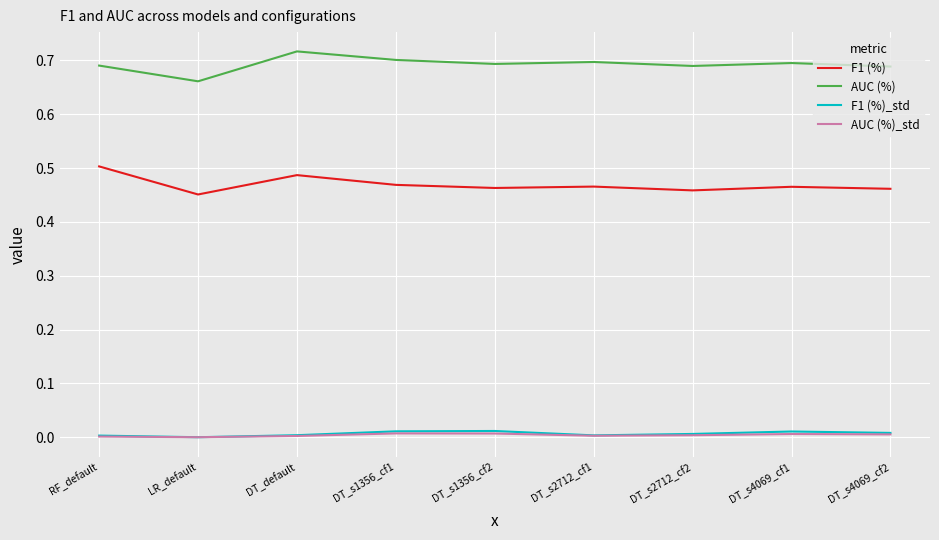

Does the chart display data point markers on the line(s)?

No